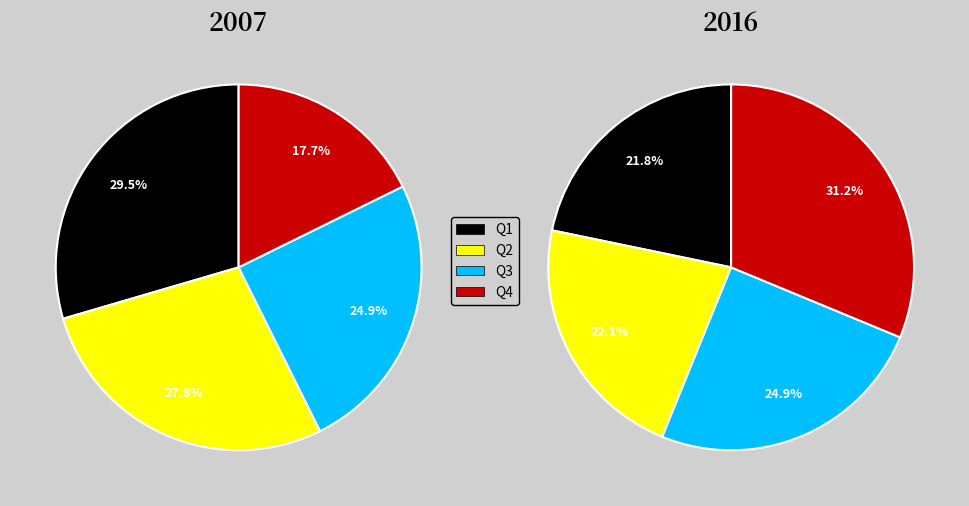

Count the number of slices in the pie.

4